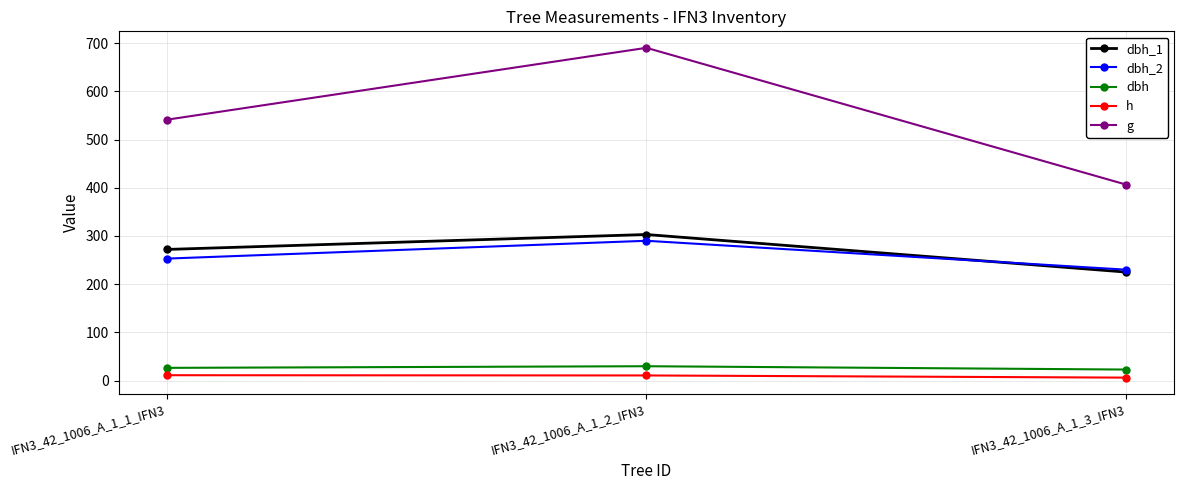

What is the difference between the highest and lowest values at IFN3_42_1006_A_1_2_IFN3?

680.0